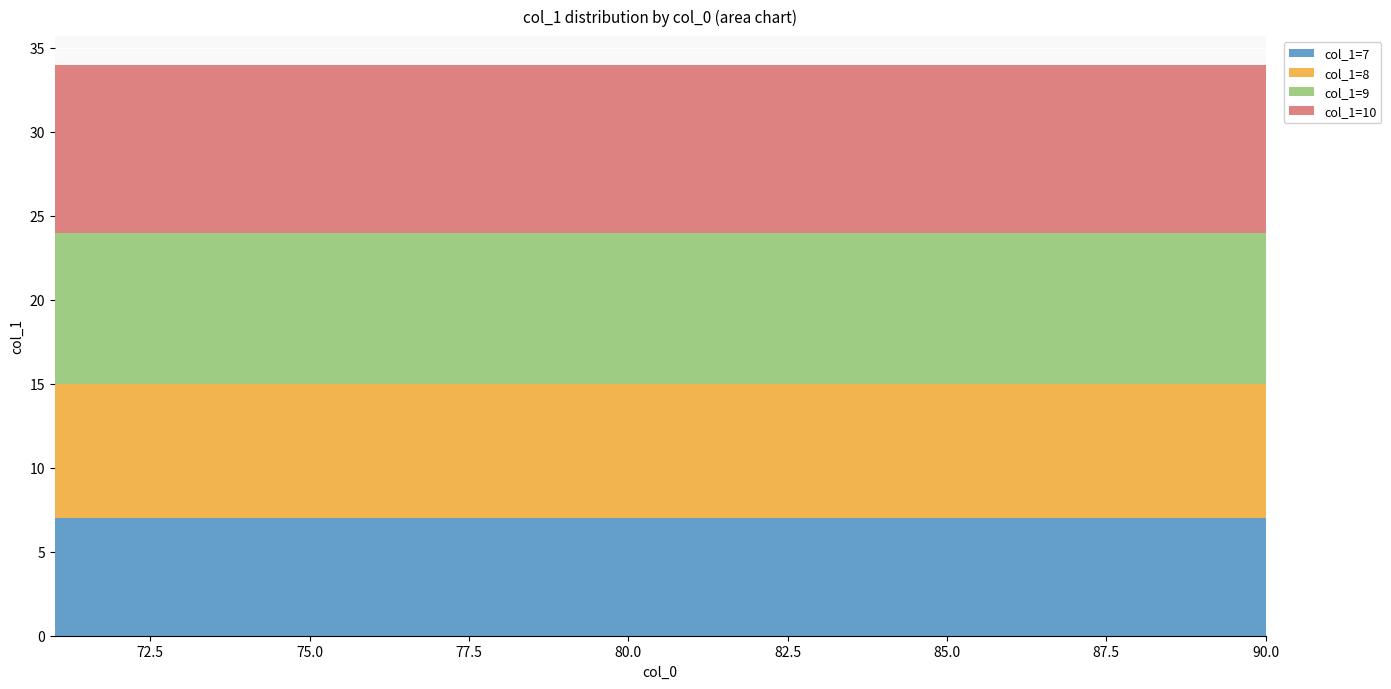

Reading left to right, extract all data points from this chart.

7	8	9	10	7	8	9	10	7	8	9	10	7	8	9	10	7	8	9	10	7	8	9	10	7	8	9	10	7	8	9	10	7	8	9	10	7	8	9	10